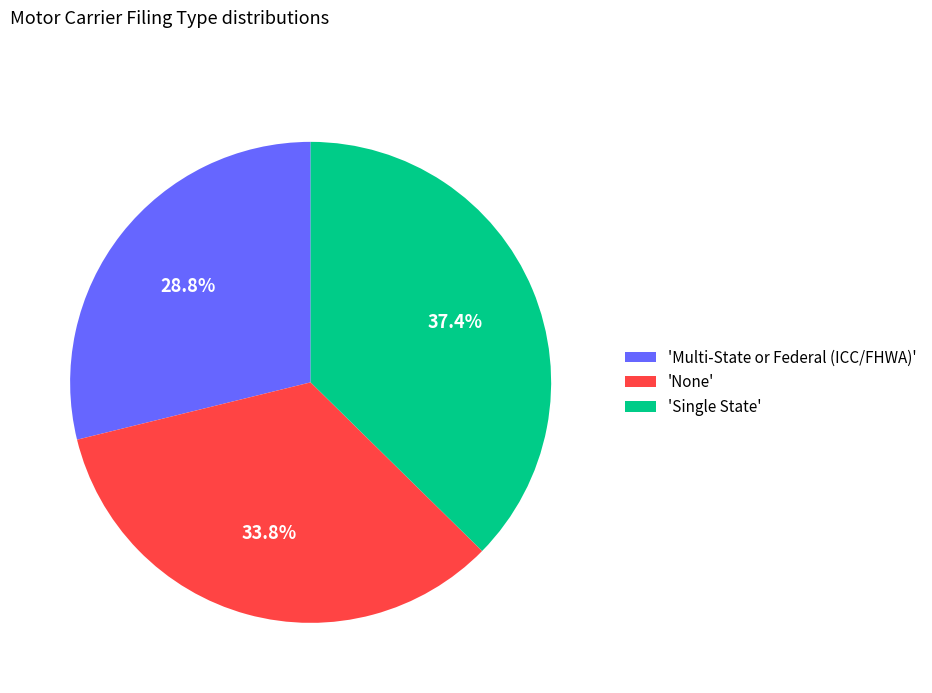

Is there any slice that represents more than half of the pie?

No